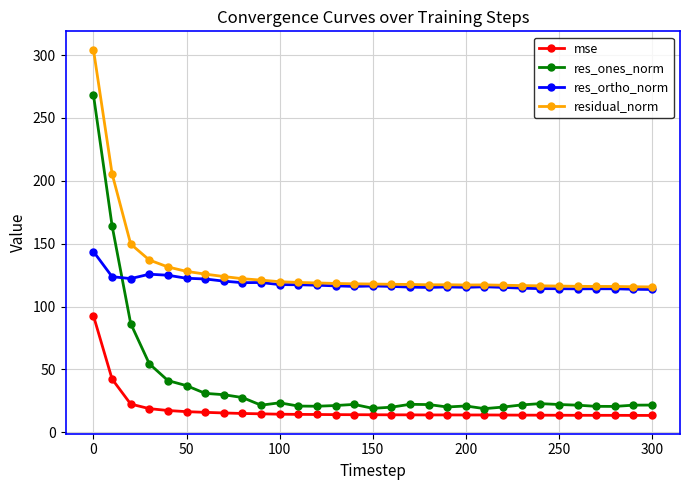

At how many categories does at least one series exceed 80?

31